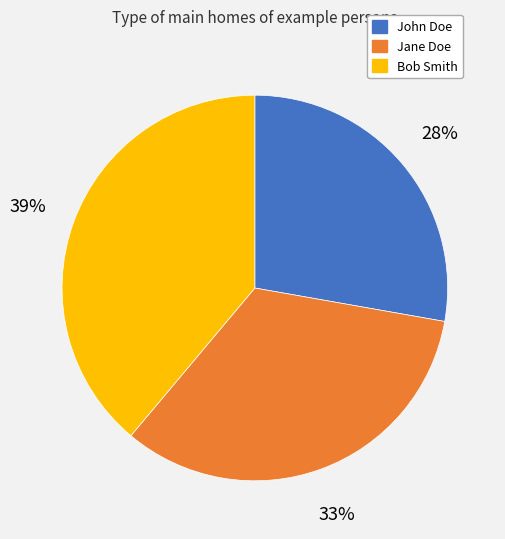

Is it true that Jane Doe is 33% of the pie?

True